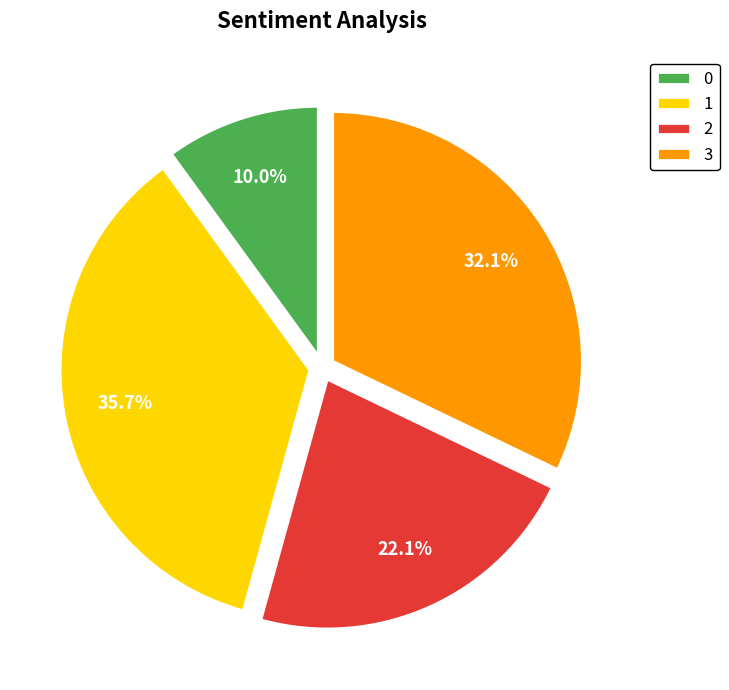

Rank the categories by value from lowest to highest.

0, 2, 3, 1